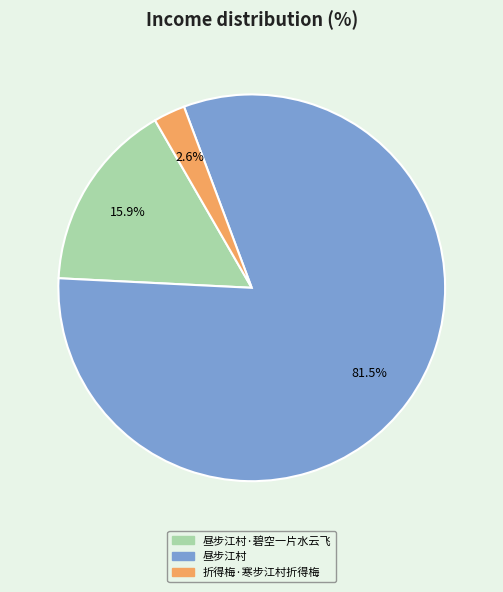

Is there any slice that represents more than half of the pie?

Yes